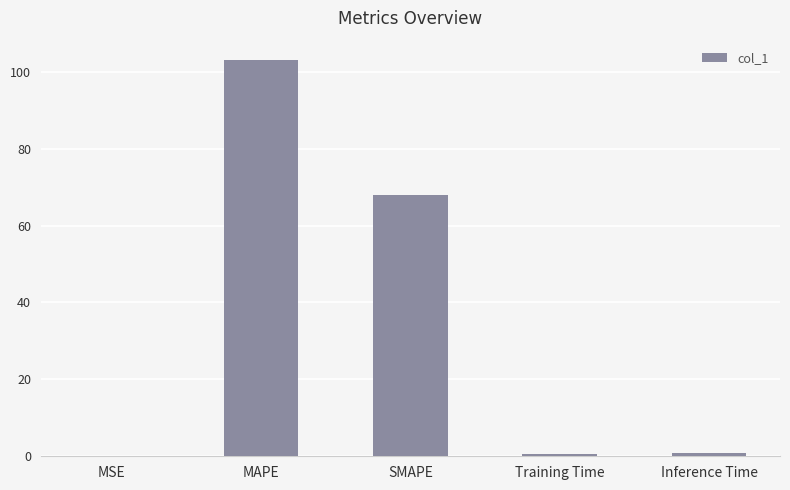

What is the maximum value shown in the chart?

102.9